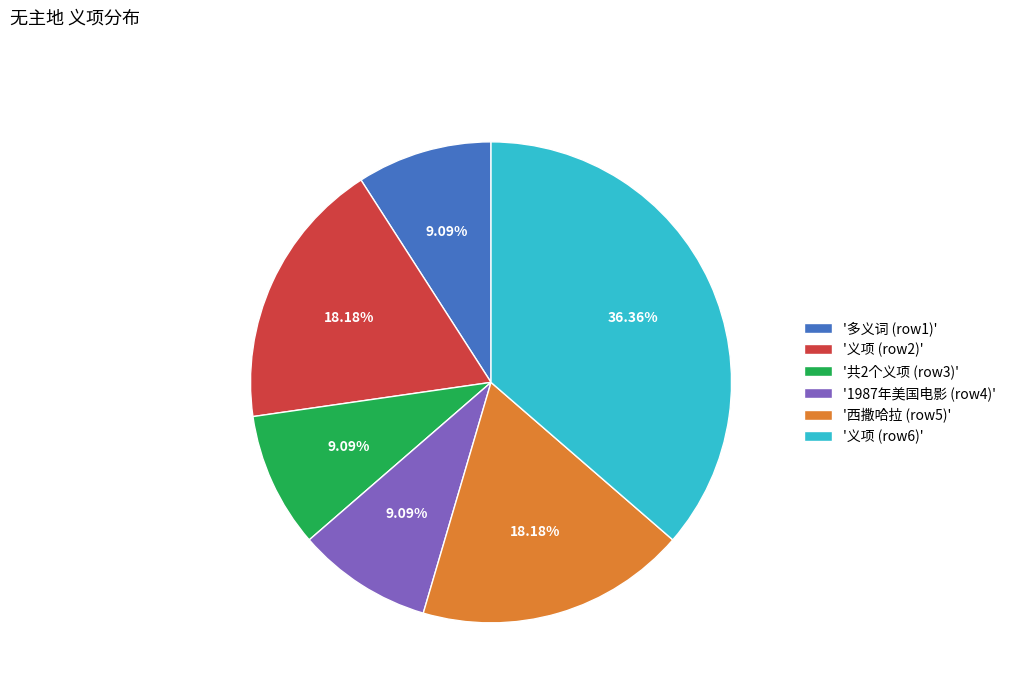

Which has a higher value, '多义词 (row1)' or '义项 (row6)'?

'义项 (row6)'